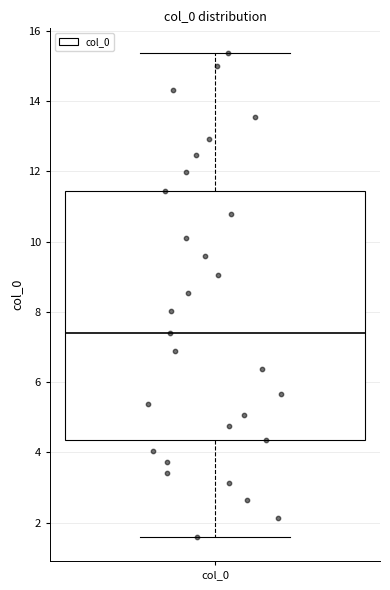

Where does the median line of the box for col_0 sit on the y-axis? The values are not printed on the chart, so give them approximately, as read against the axis.

7.4